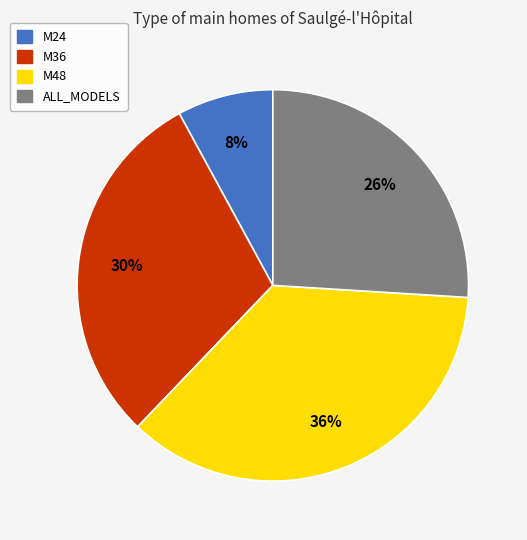

Is there a majority slice in this chart?

No